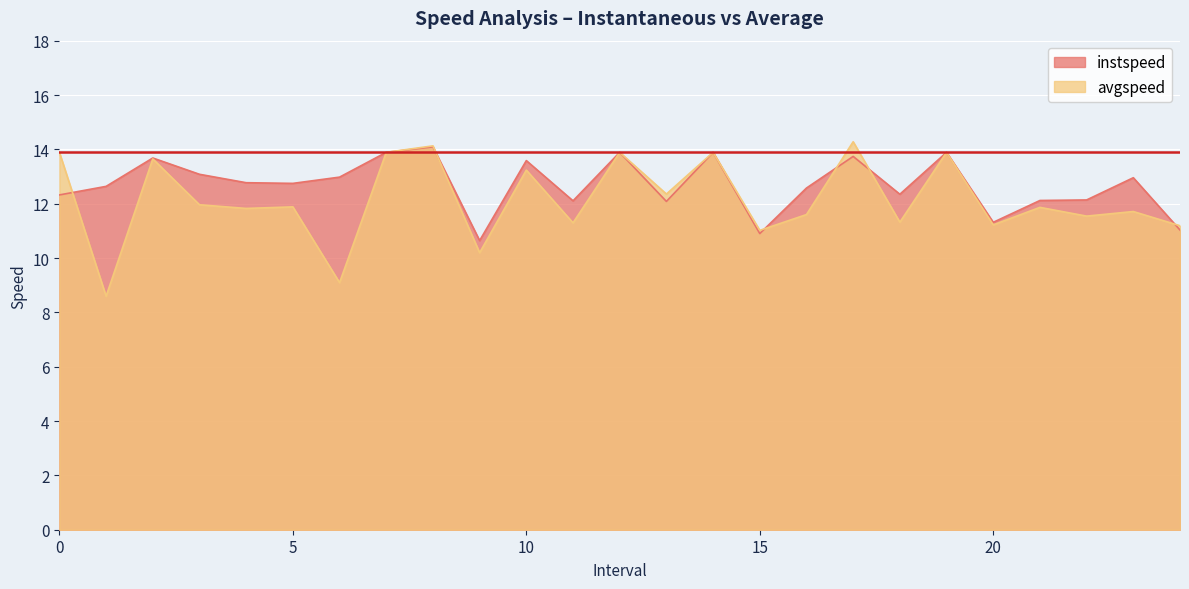

Does the chart display data point markers on the line(s)?

No